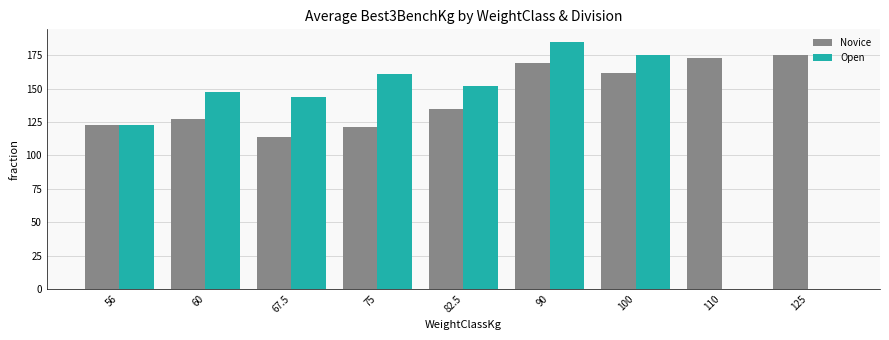

At which category is the sum across all series the highest?

90